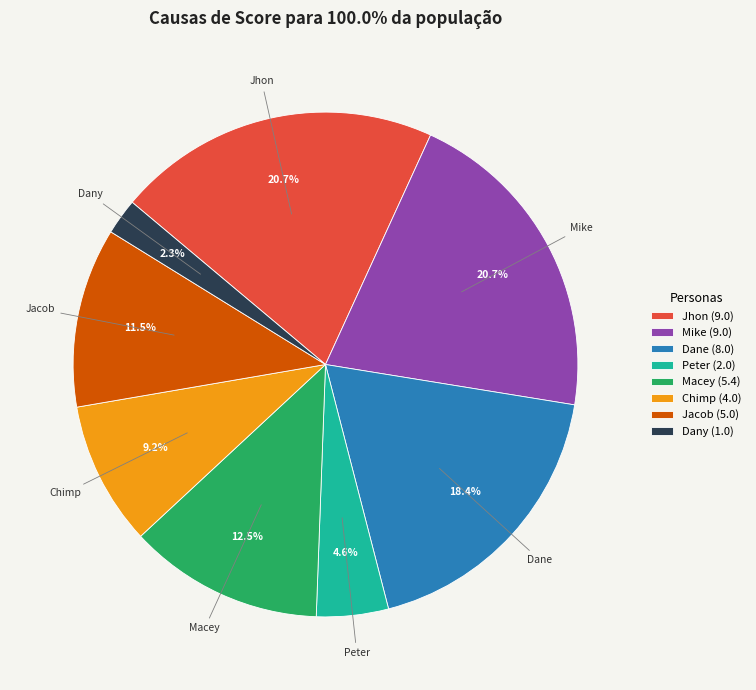

Count the number of slices in the pie.

8